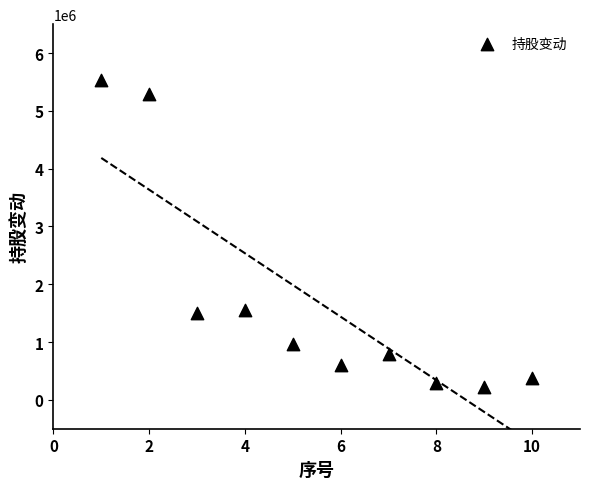

What is the average Y value?

1712723